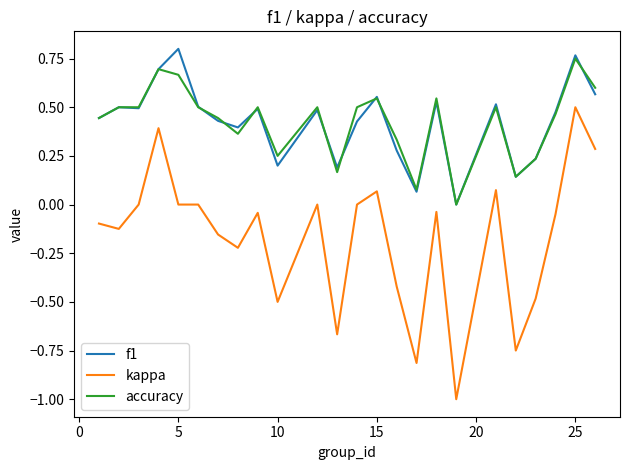

What is the minimum value shown in the chart?

-1.0